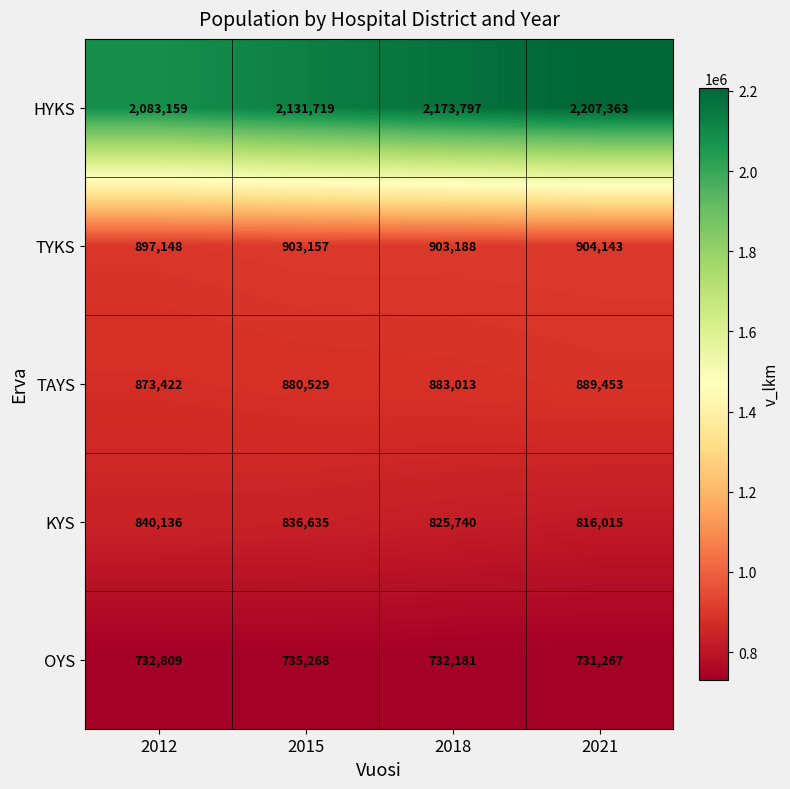

Count the number of categories in the chart.

4